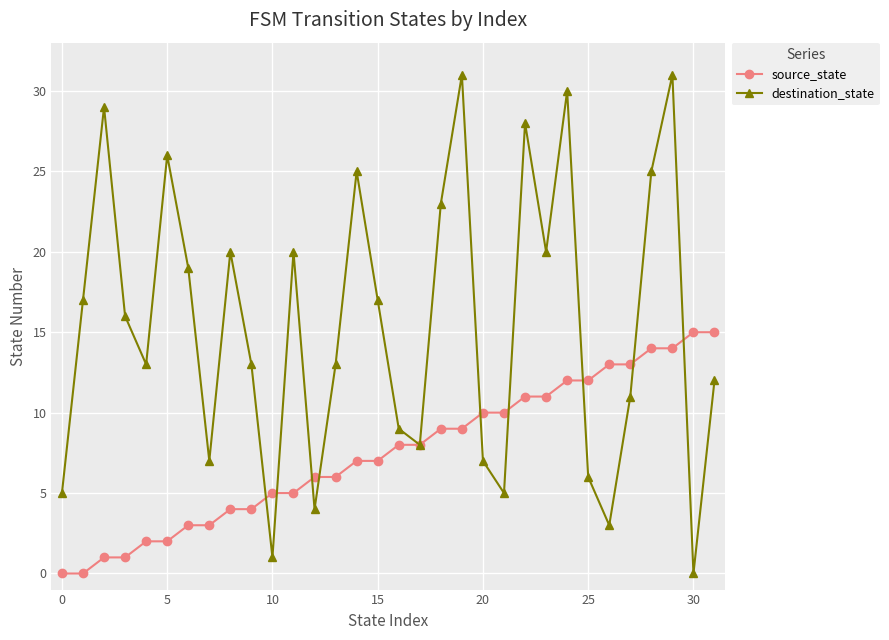

Rank the series by their maximum value, from lowest to highest.

source_state, destination_state